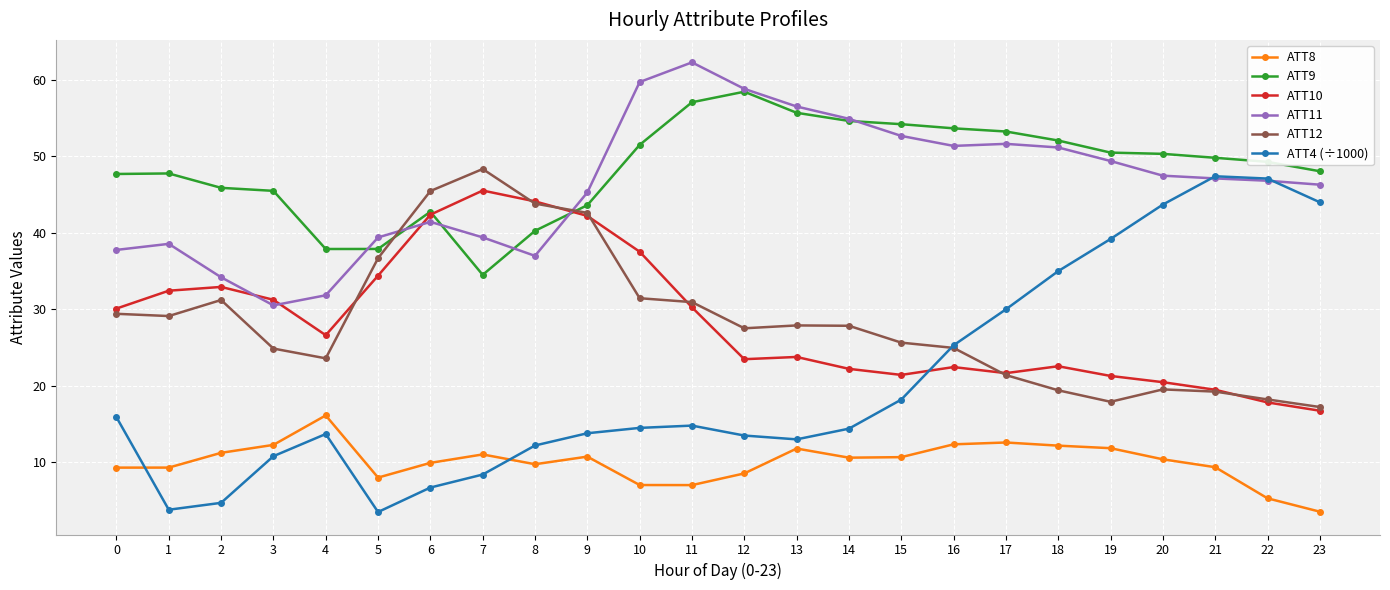

What value does the ATT12 series have at 11?

30.9